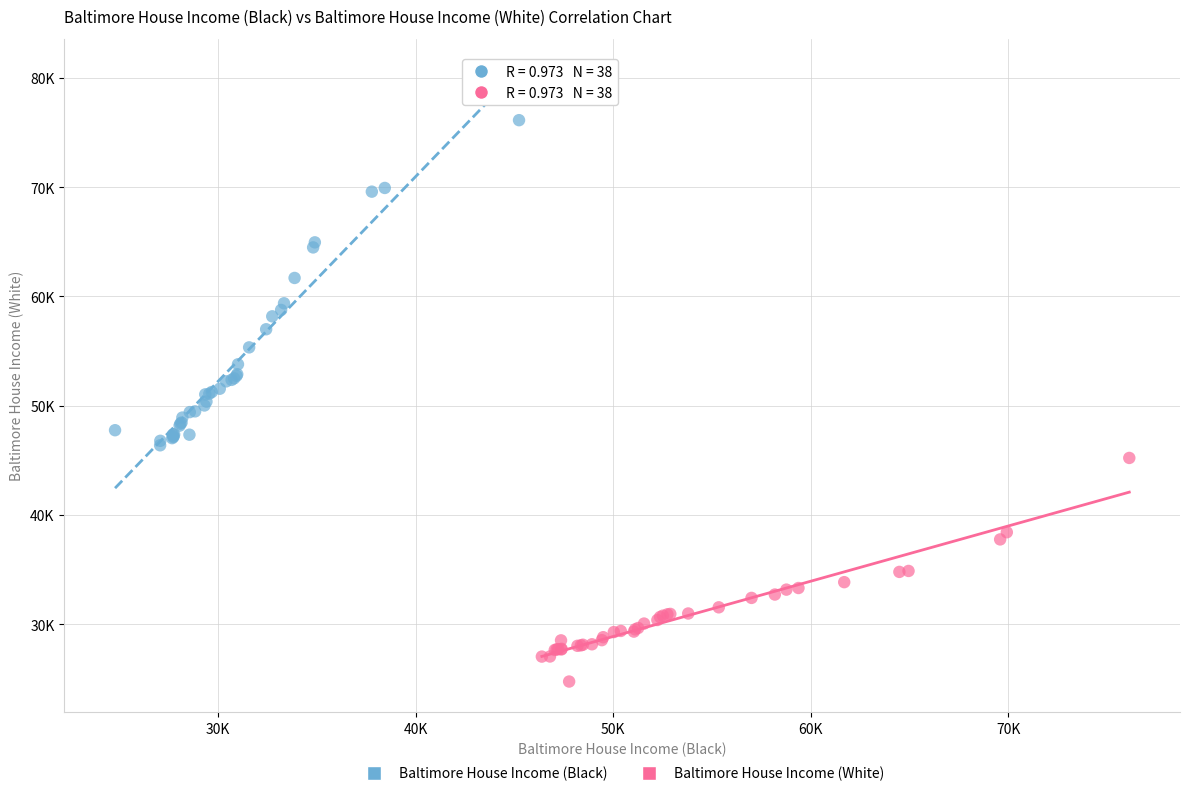

What are all the series names shown in the legend?

Baltimore House Income (Black), Baltimore House Income (White)